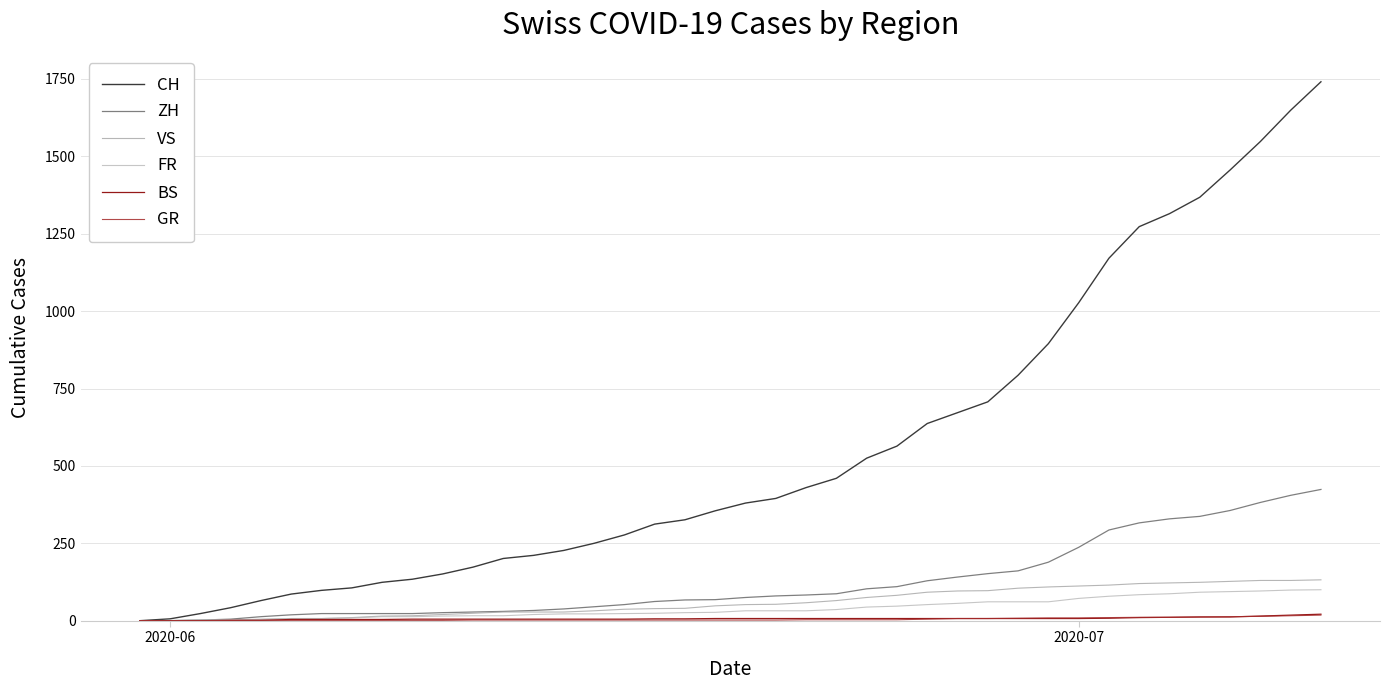

True or false: GR and VS cross at least once.

False